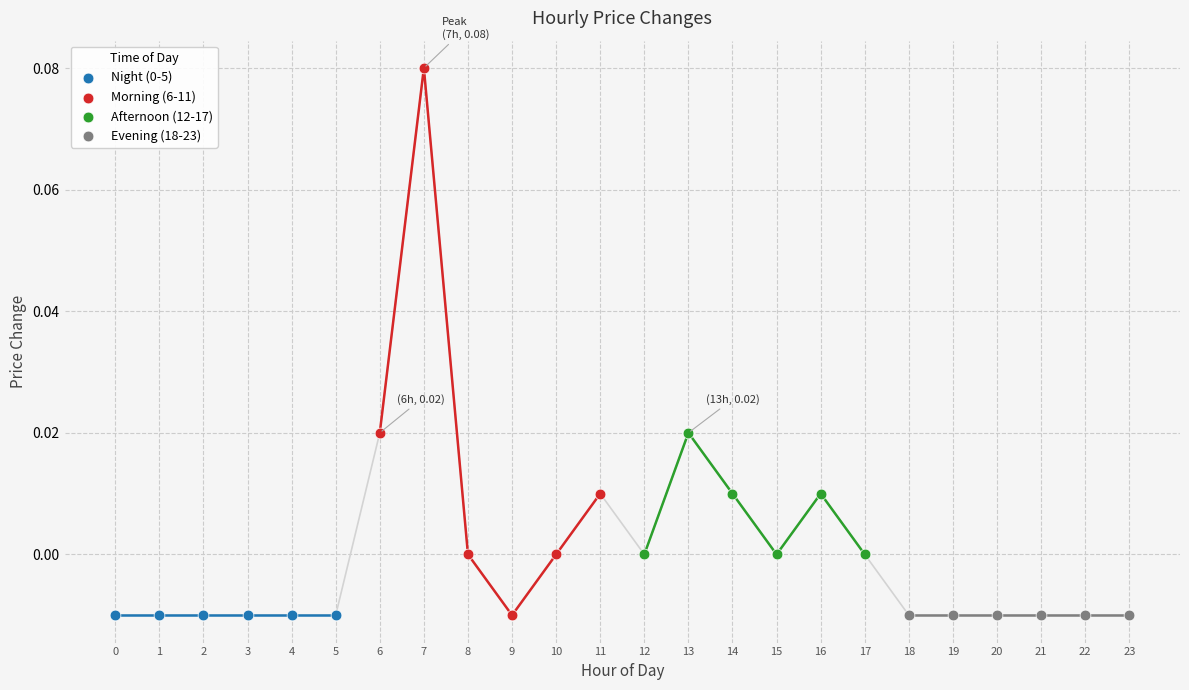

Which series reaches the maximum Y coordinate?

Morning (6-11)